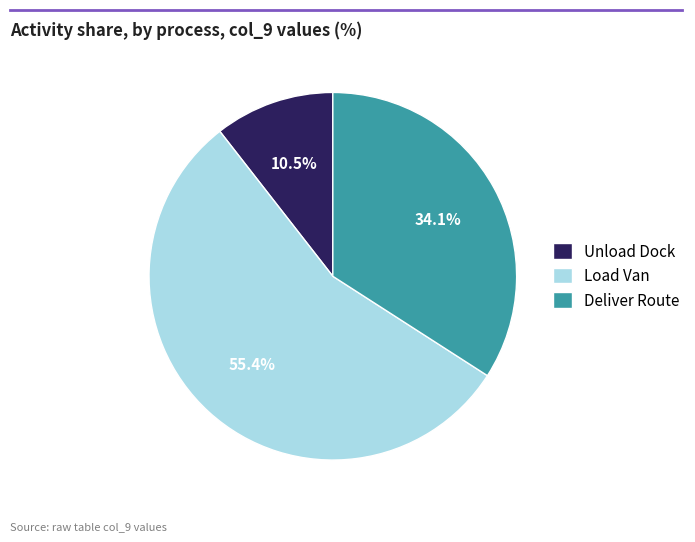

What is the smallest slice in the pie chart?

Unload Dock